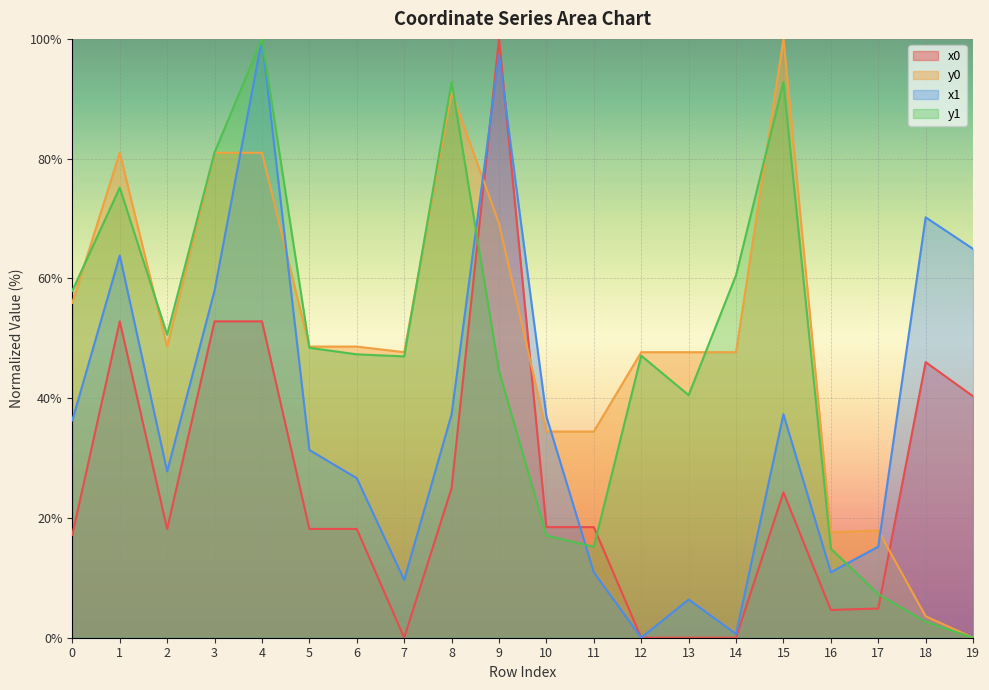

What is the sum of the y1 values at 17 and 0?

65.2